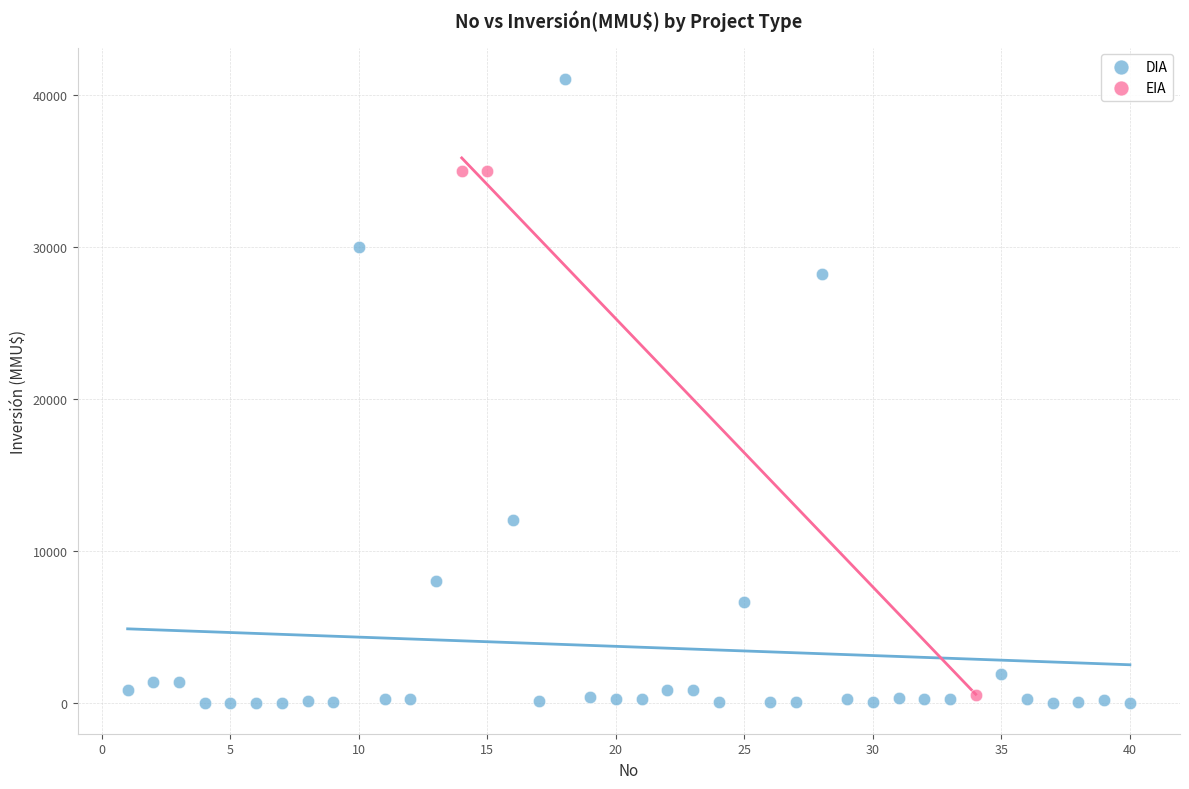

Which series has the largest Y range (max minus min)?

DIA